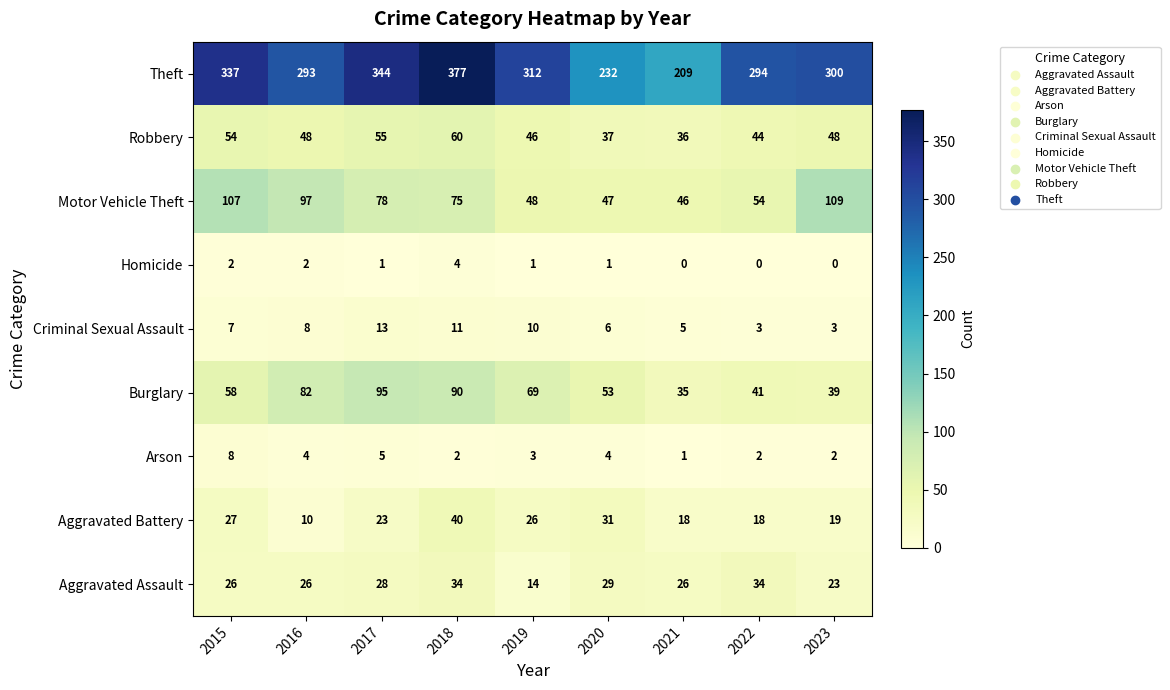

Is it true that Criminal Sexual Assault equals 3 at 2023?

True